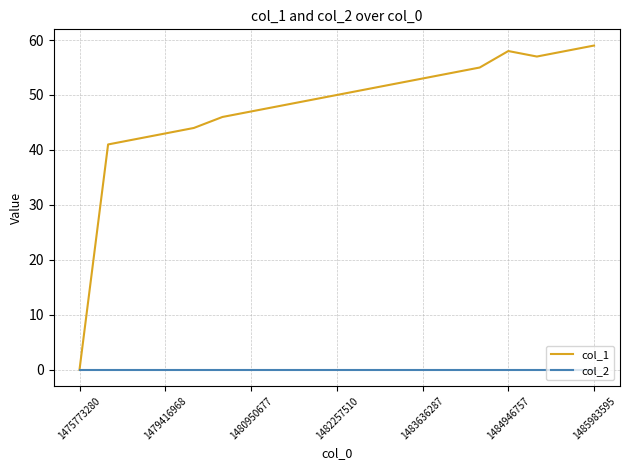

Which series has the largest range (max minus min)?

col_1